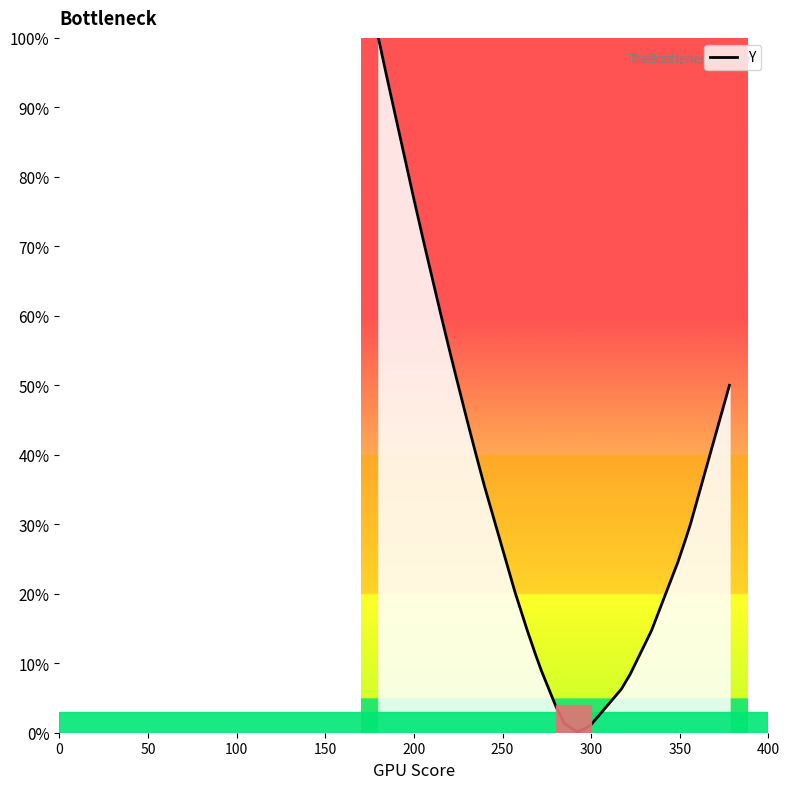

What is the smallest value displayed?

0.1